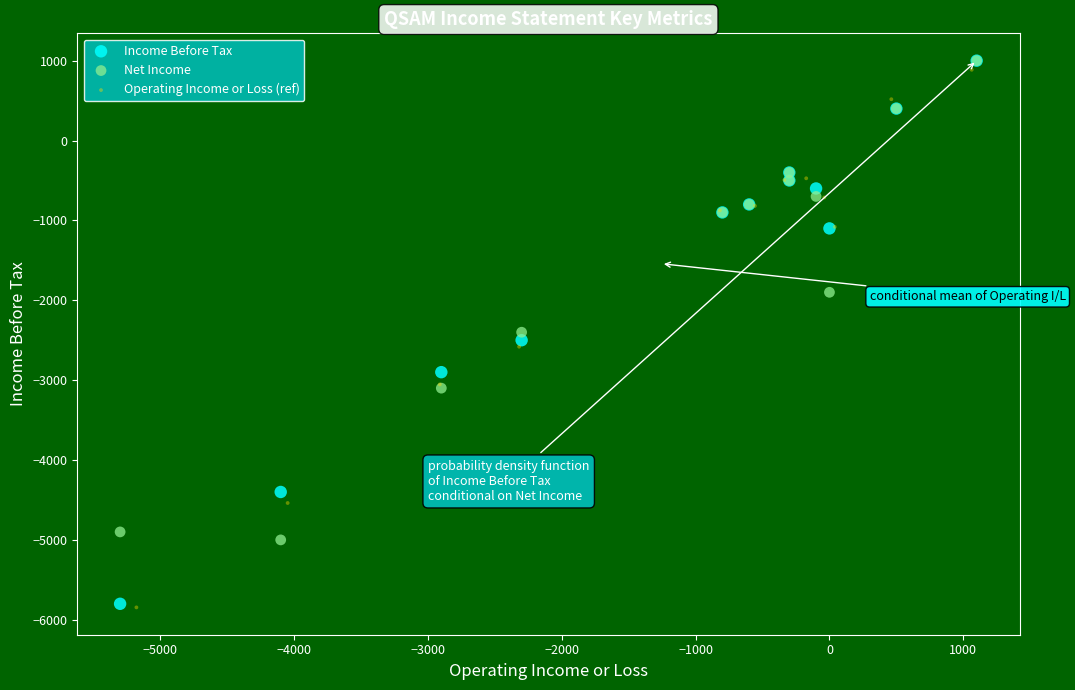

Which series has the largest Y range (max minus min)?

Income Before Tax